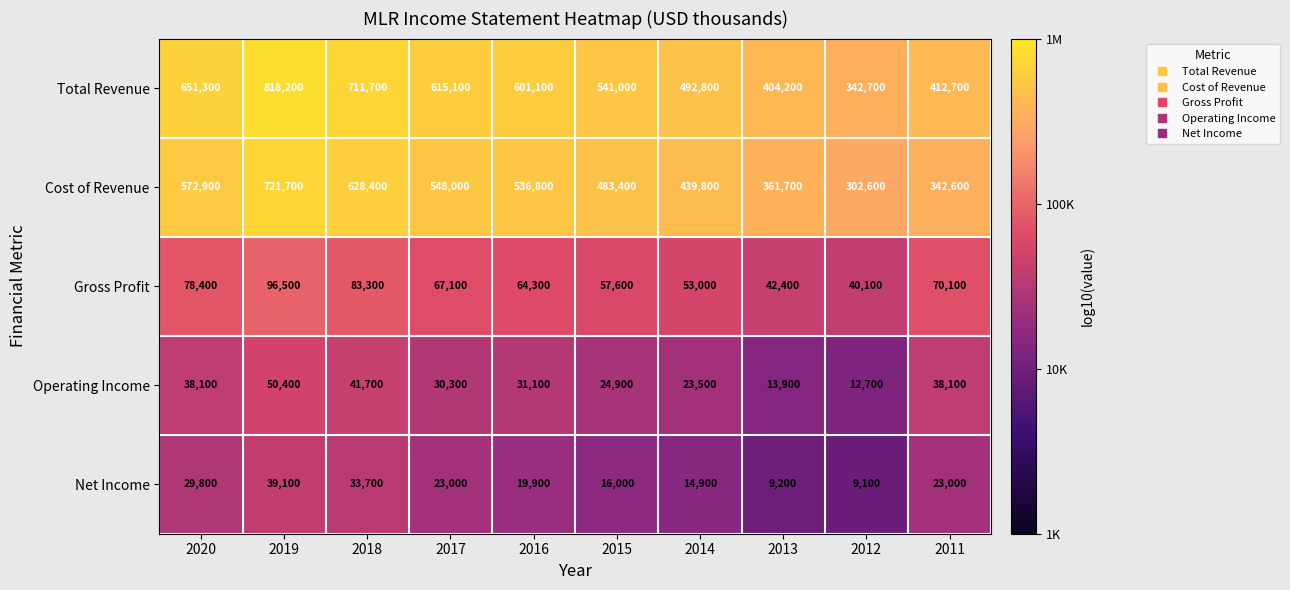

At which label does Total Revenue first exceed 601100?

2020